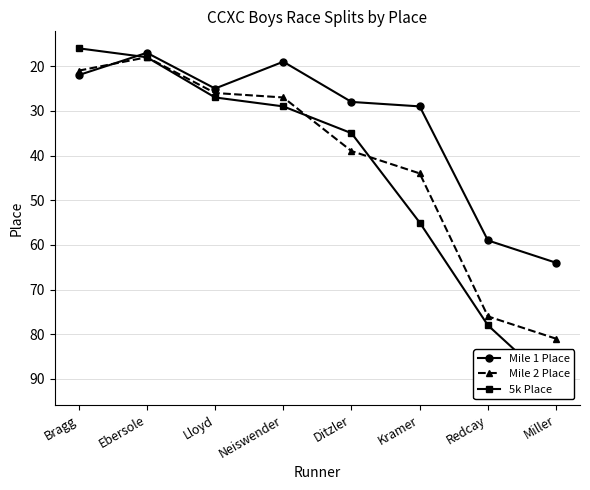

What is the average value of the 5k Place series?

44